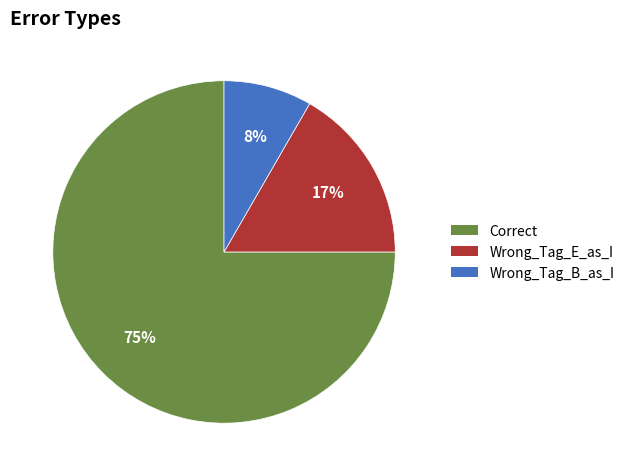

To the nearest percent, what percentage of the pie is Wrong_Tag_B_as_I?

8%